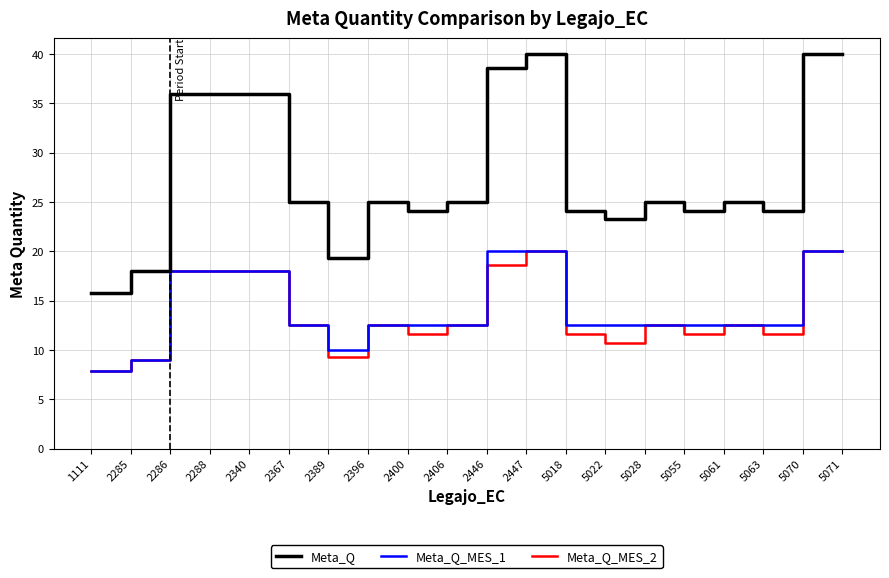

What is the maximum value shown in the chart?

40.0